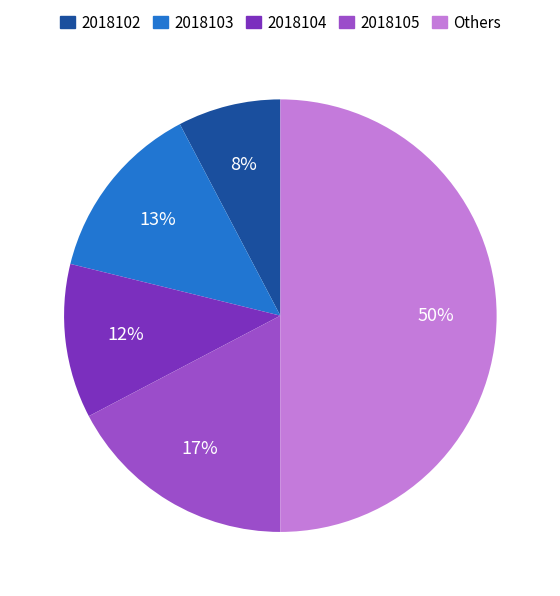

To the nearest percent, what percentage of the pie is 2018105?

17%